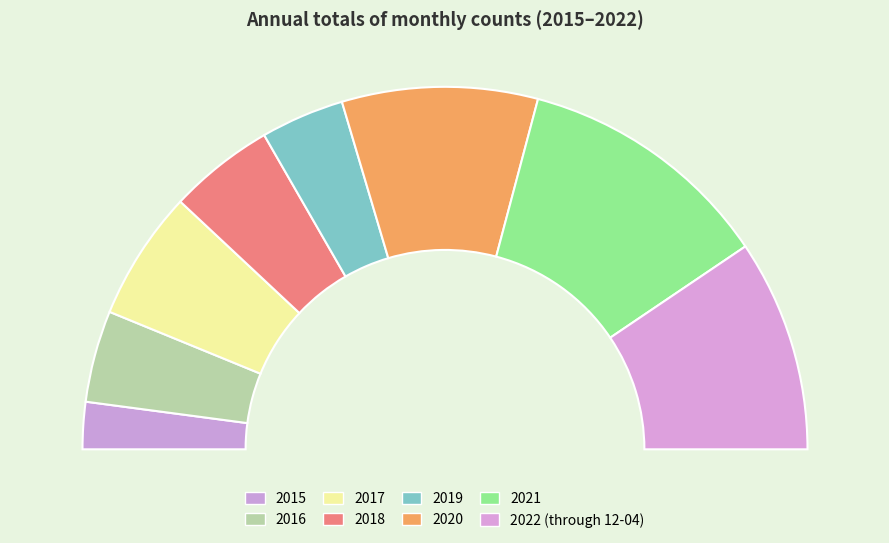

To the nearest percent, what is the difference between the 2022 (through 12-04) and 2018 slice percentages?

9%